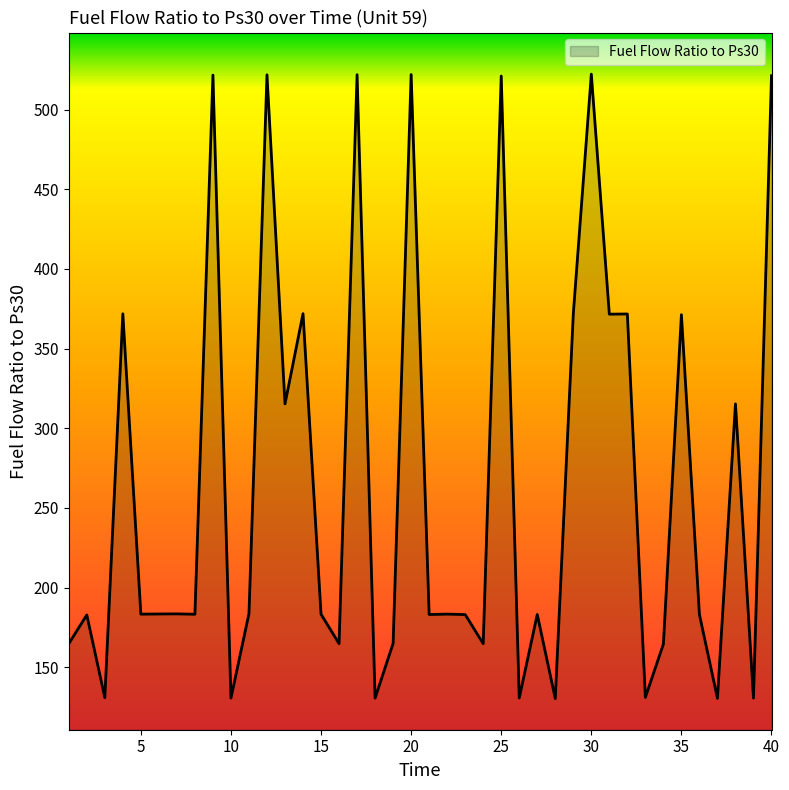

What is the difference between the maximum and minimum values?

392.1